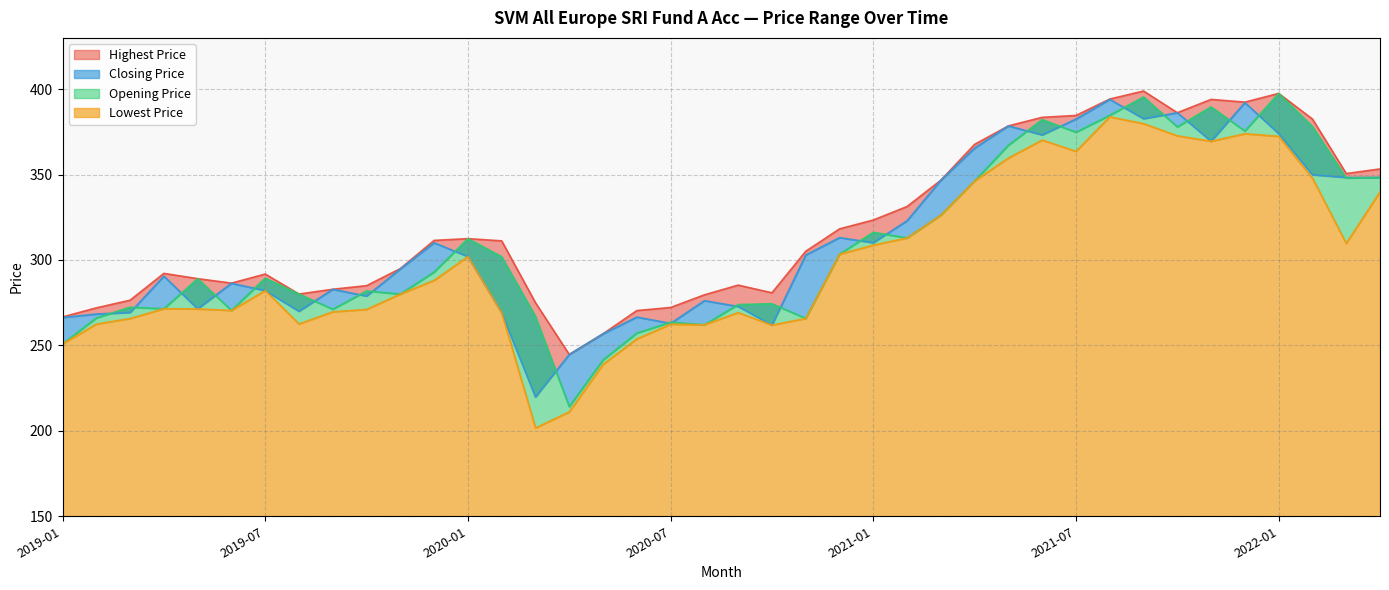

What is the difference between the highest and lowest values at 2020-01?

10.5